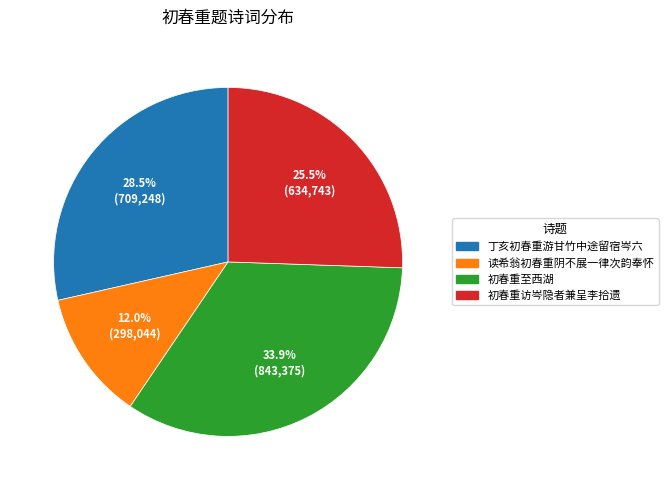

What is the total percentage of 读希翁初春重阴不展一律次韵奉怀 and 初春重访岑隐者兼呈李拾遗?

37.5%